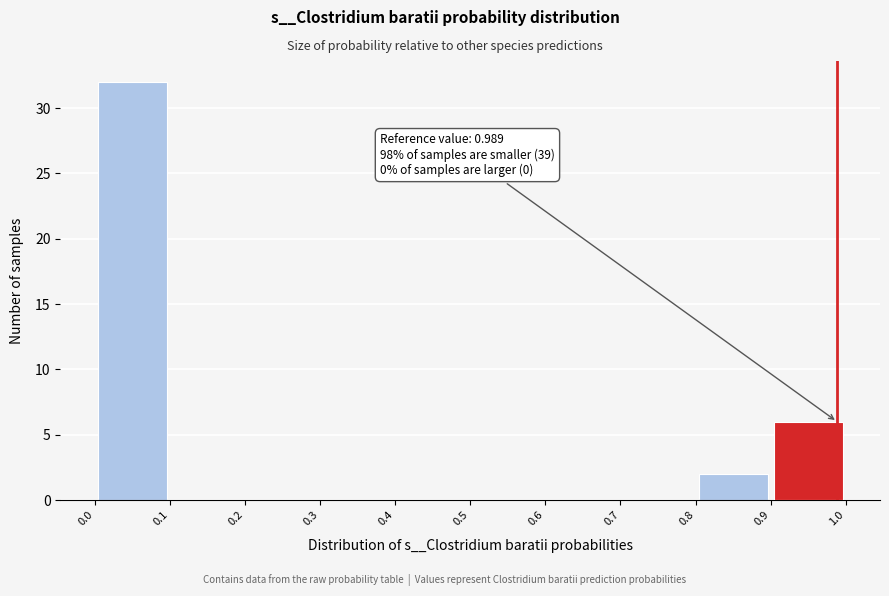

Which range on the x-axis has the tallest bar?

0.0 to 0.1